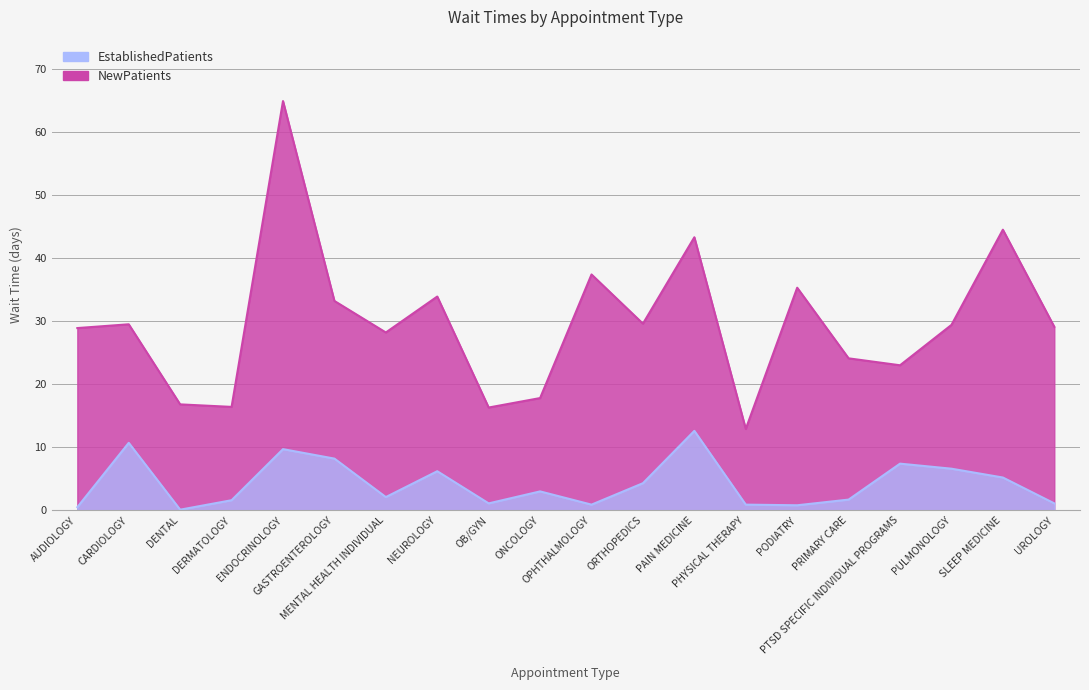

What is the difference between the second highest and minimum values in the EstablishedPatients series?

10.6